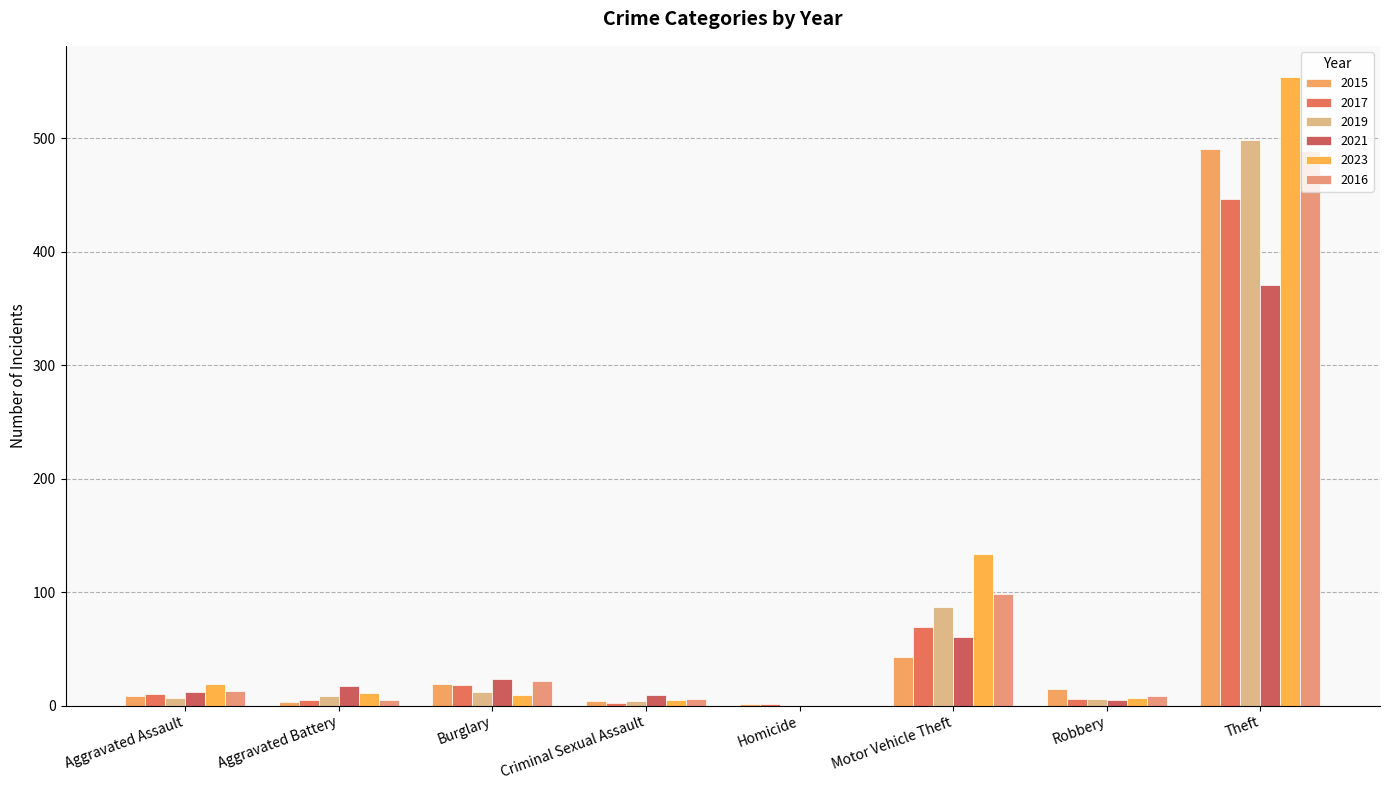

How many categories are shown in the chart?

8